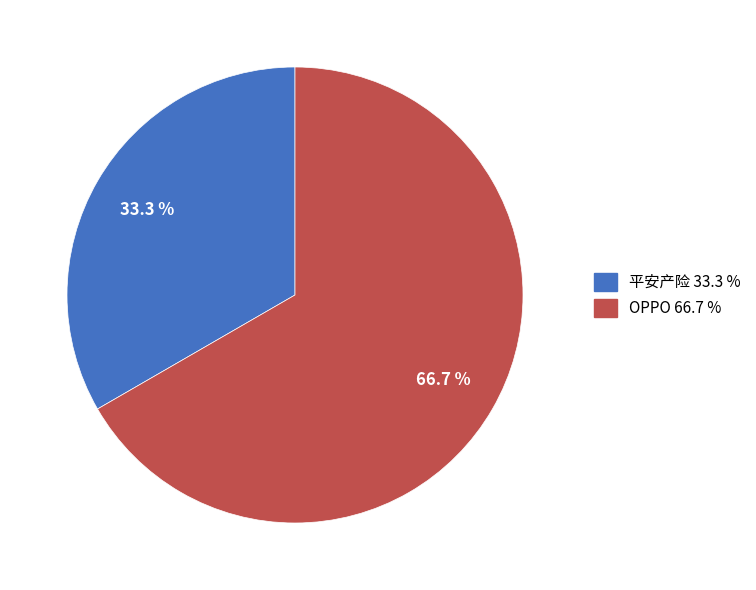

Rank the categories by value from highest to lowest.

OPPO, 平安产险